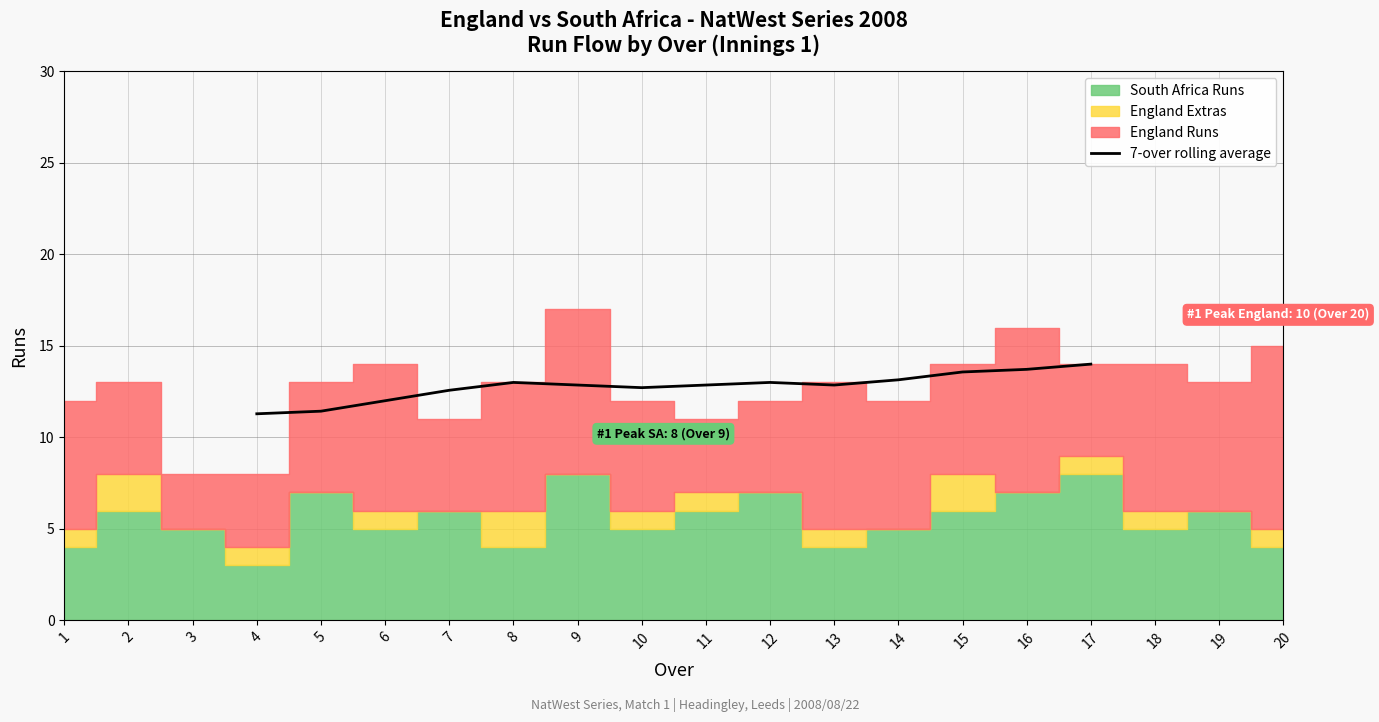

What is the value of the 11th point from the left?

13.1